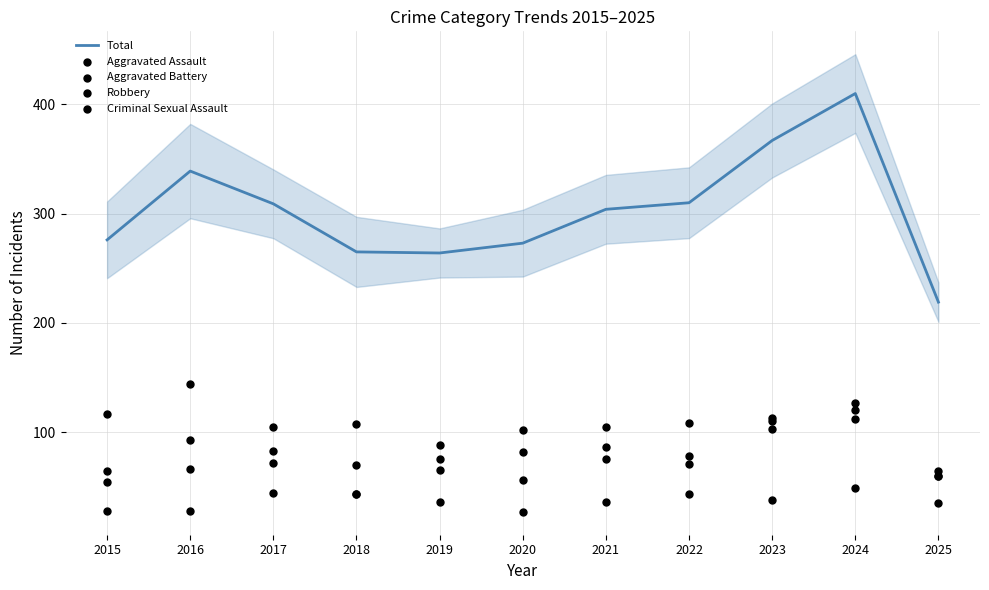

What is the total value across all series at 2017?

613